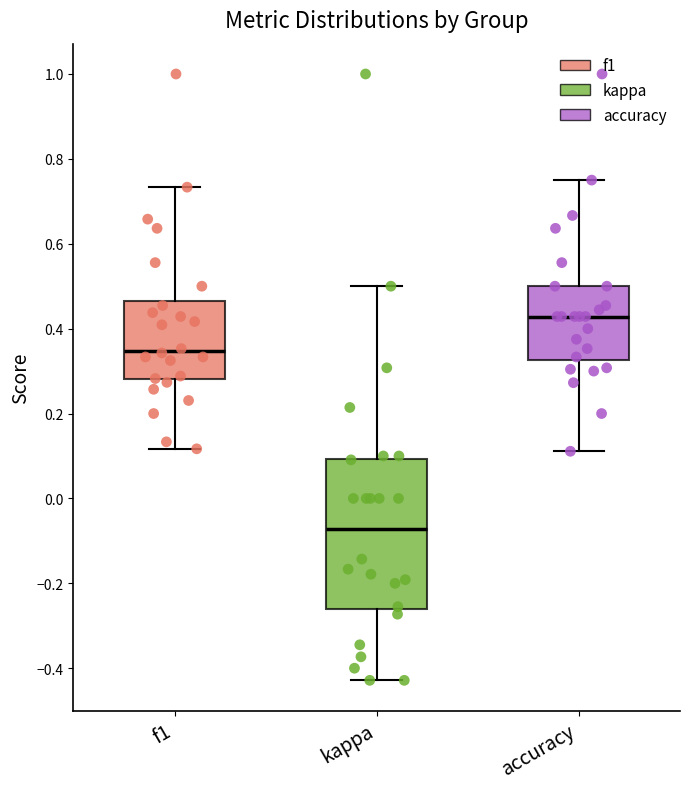

Reading left to right, read every box against the y-axis: the position of its median line, the range the box covers, and the ends of its whiskers. The values are not printed on the chart, so give them approximately, as read against the axis.

f1: median 0.34, box 0.28 to 0.46, whiskers 0.12 to 0.74
kappa: median -0.08, box -0.26 to 0.10, whiskers -0.42 to 0.50
accuracy: median 0.42, box 0.32 to 0.50, whiskers 0.12 to 0.76